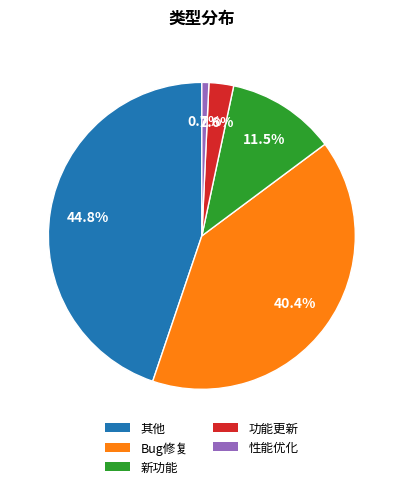

What is the total percentage of 新功能 and 功能更新?

14.1%